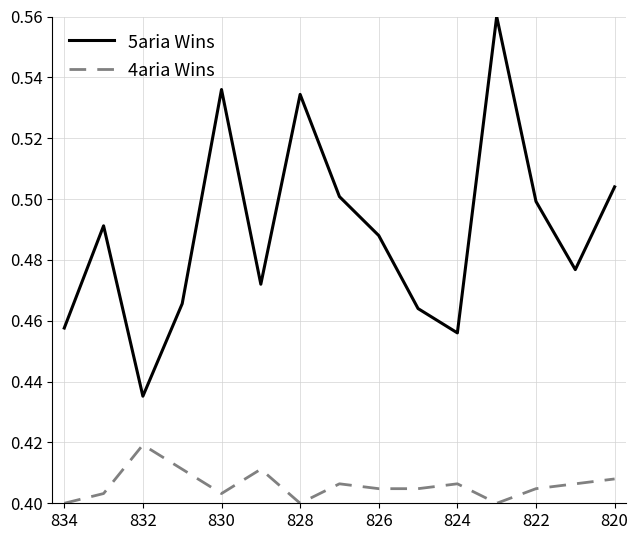

What are all the series names shown in the legend?

5aria Wins, 4aria Wins